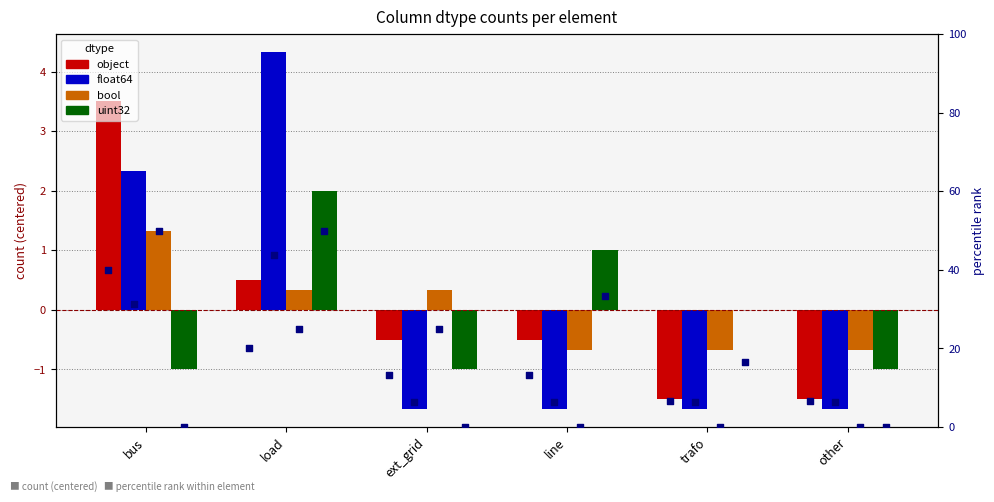

Which series has the largest Y range (max minus min)?

float64